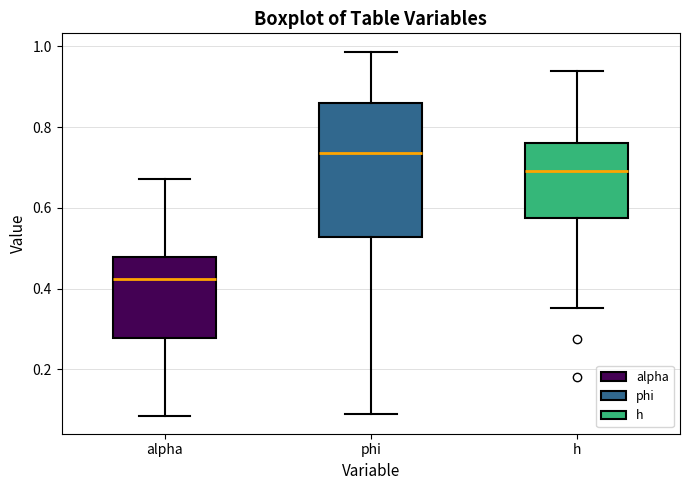

Which box is the tallest, from its lower edge to its upper edge?

phi